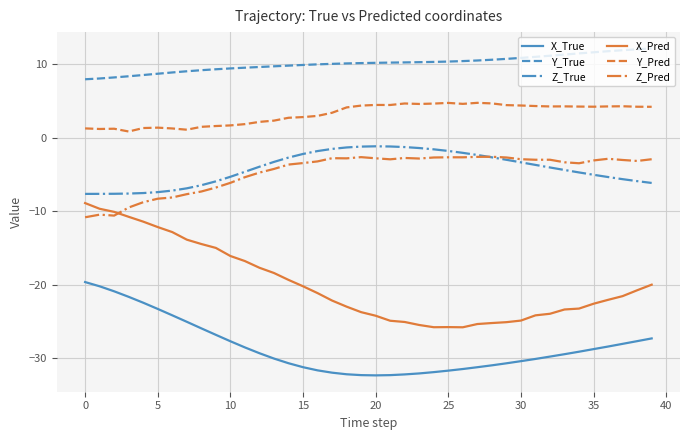

What is the smallest value displayed?

-32.3